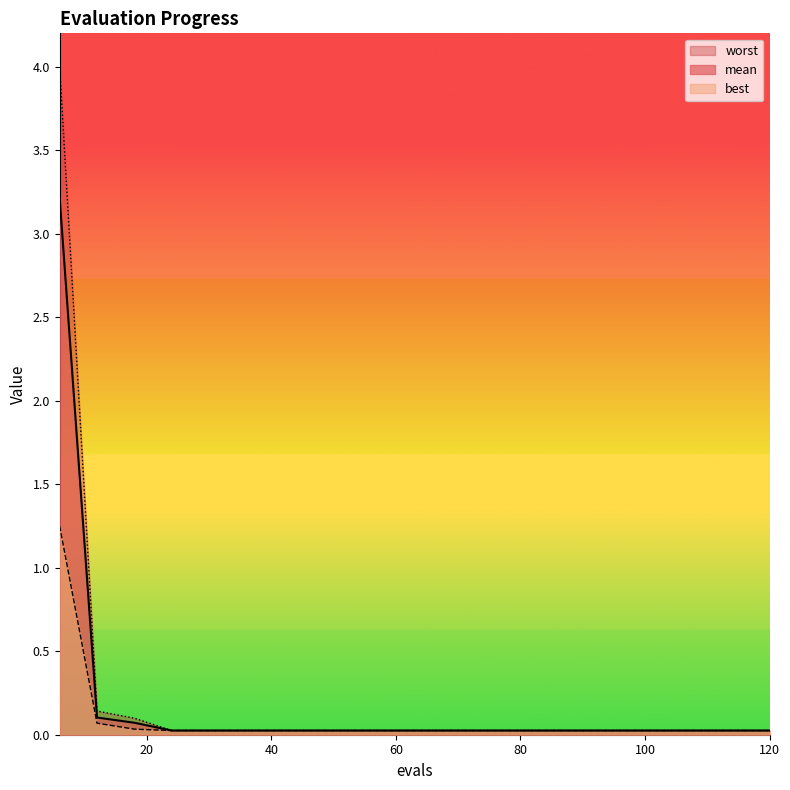

What is the difference between the second highest and second lowest values in the worst series?

0.1